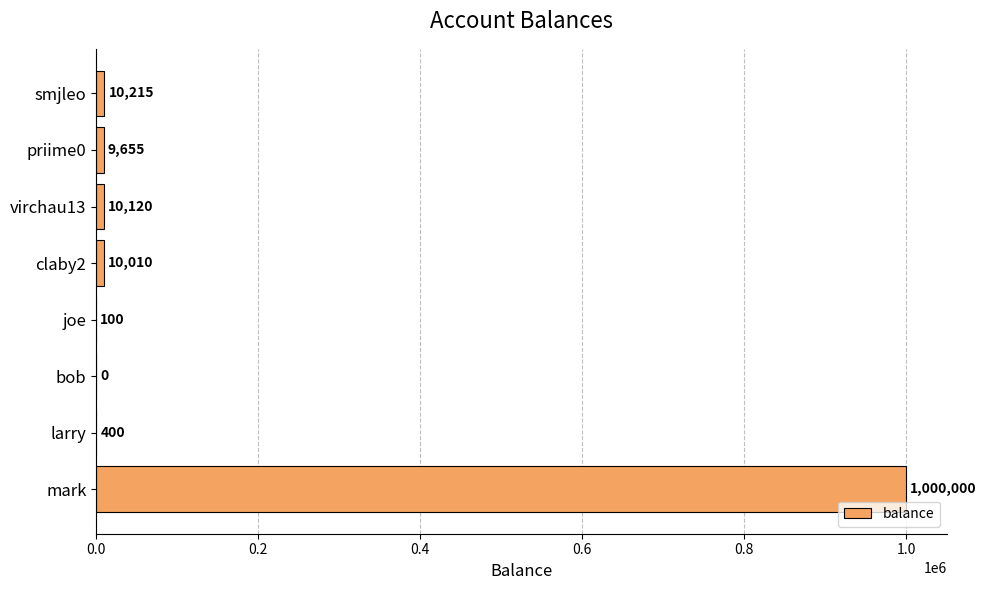

The value at joe is 100. True or false?

True